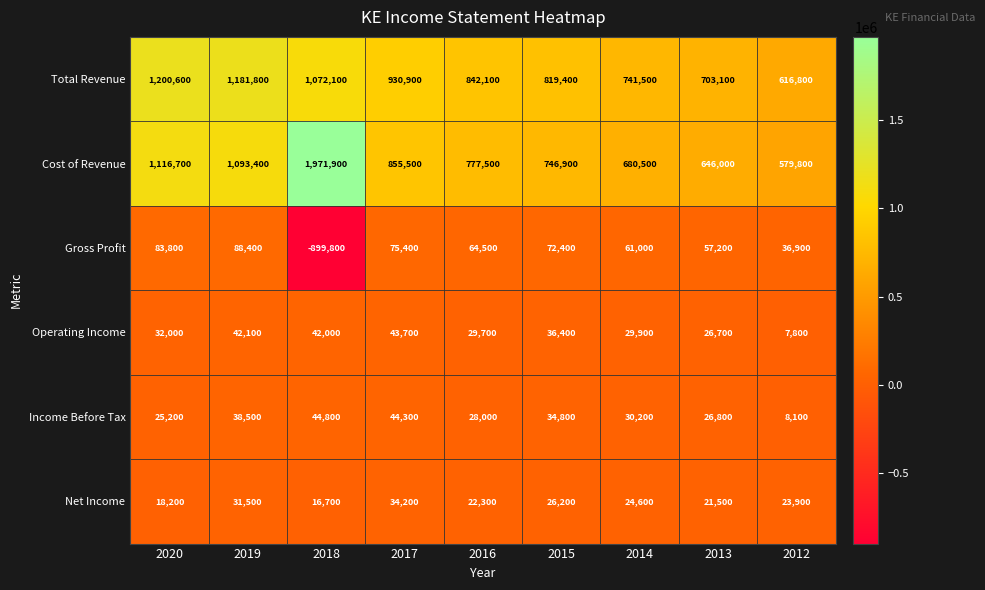

Which series has the largest total across all categories?

Cost of Revenue